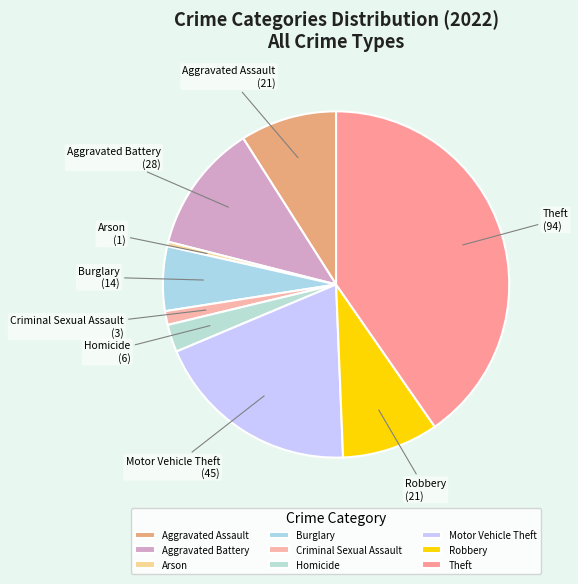

Does Burglary account for over 50% of the chart?

No